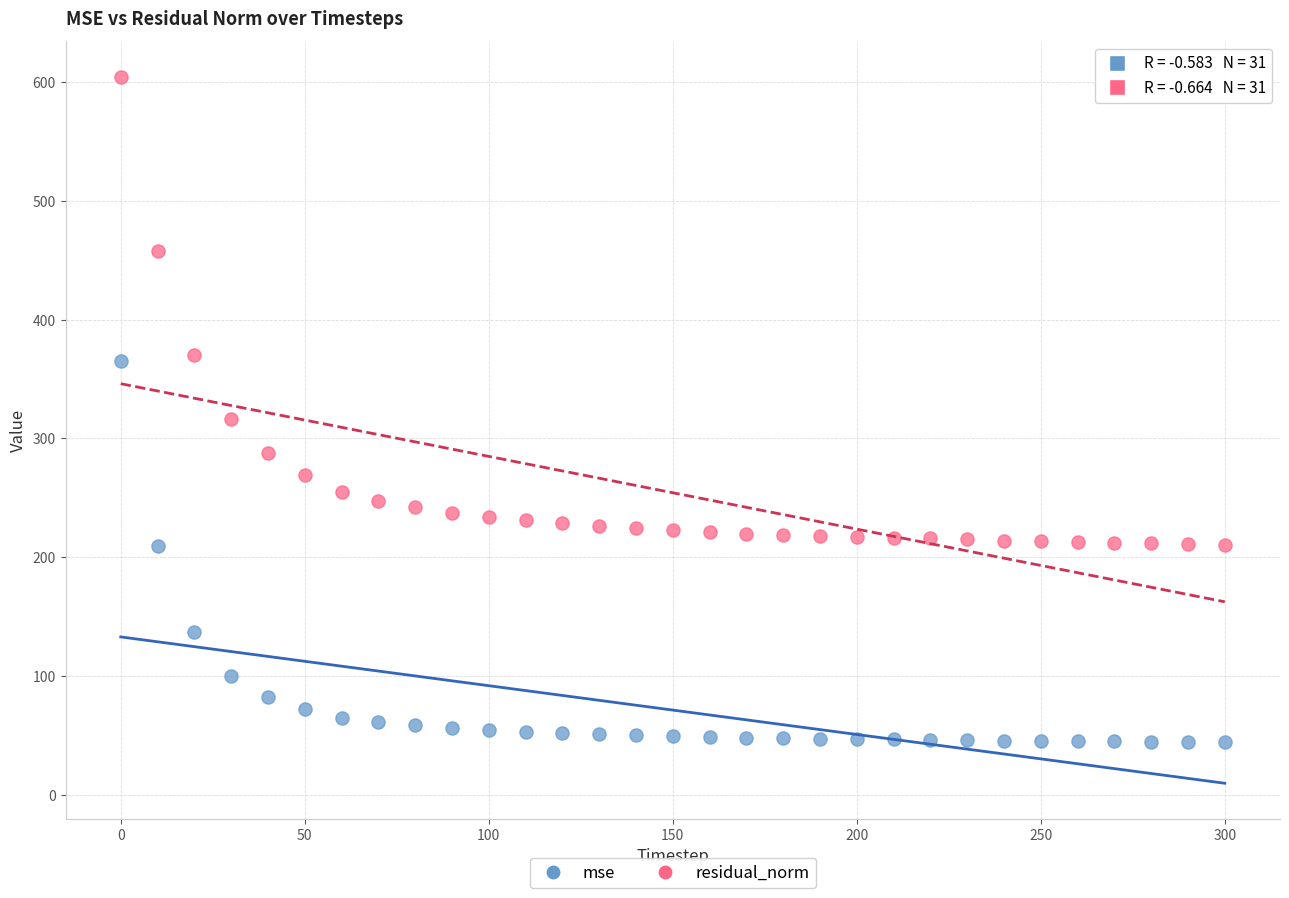

Which series reaches the minimum Y coordinate?

mse